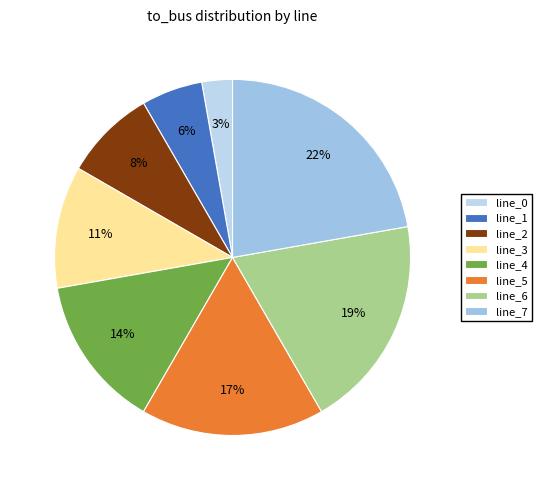

What is the smallest slice in the pie chart?

line_0